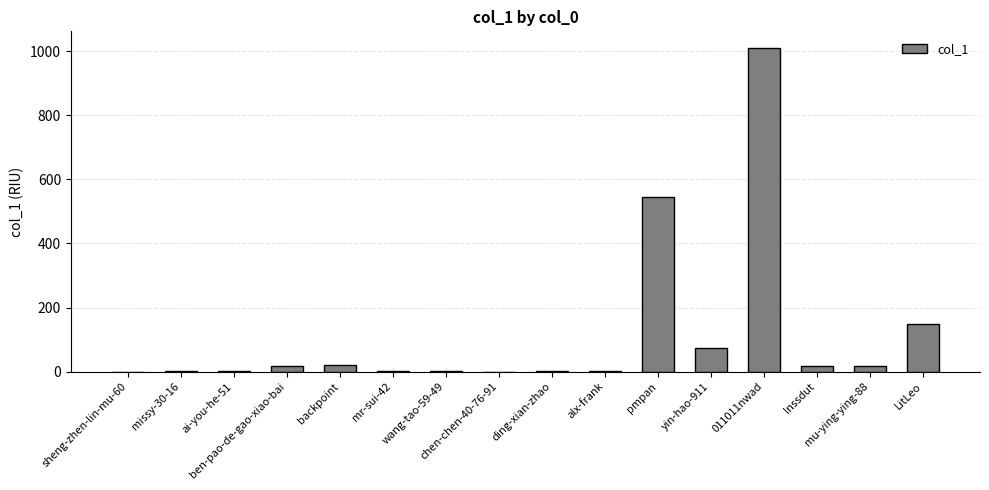

What is the greatest value displayed?

1011